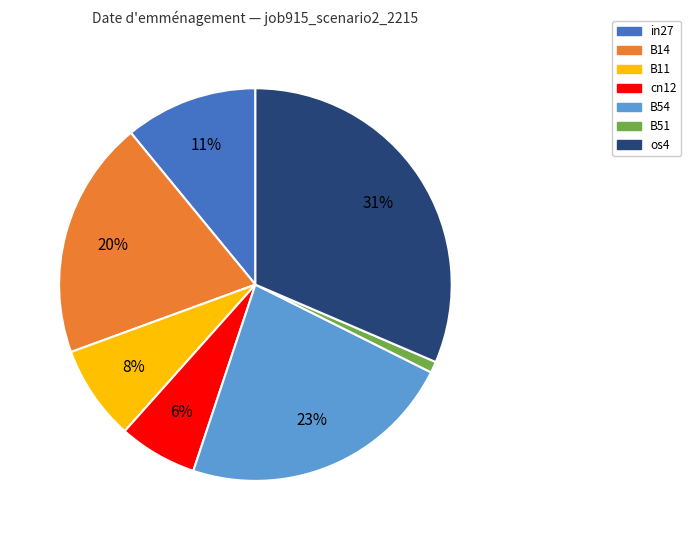

True or false: B51 accounts for 1% of the total.

True